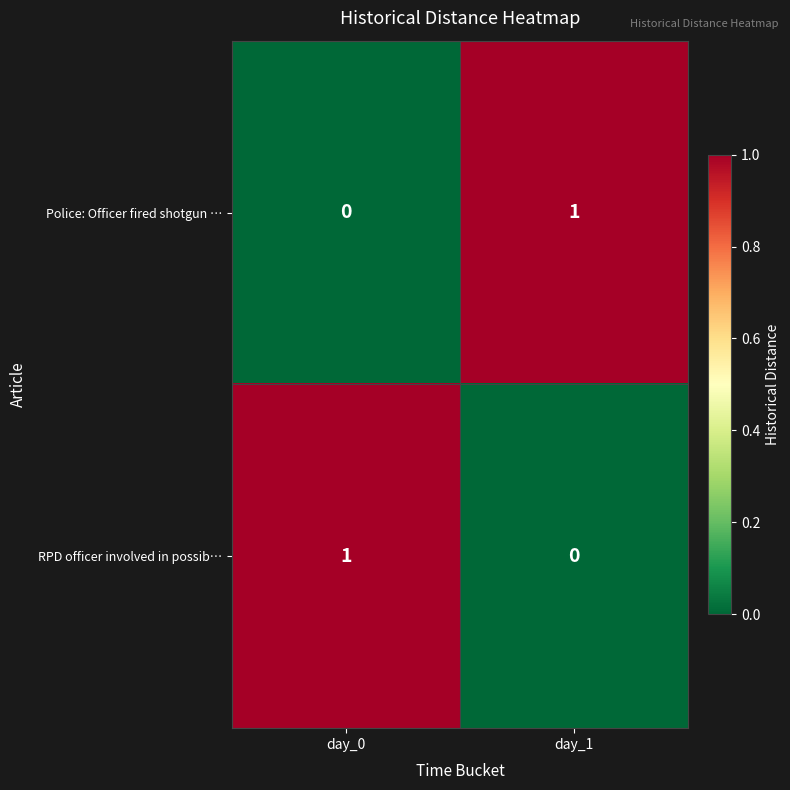

List the labels in order of Police: Officer fired shotgun … value, smallest first.

day_0, day_1